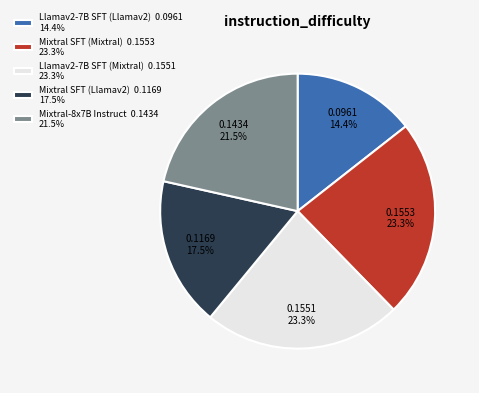

Is the sum of Mixtral SFT (Llamav2) and Llamav2-7B SFT (Mixtral) greater than half?

No